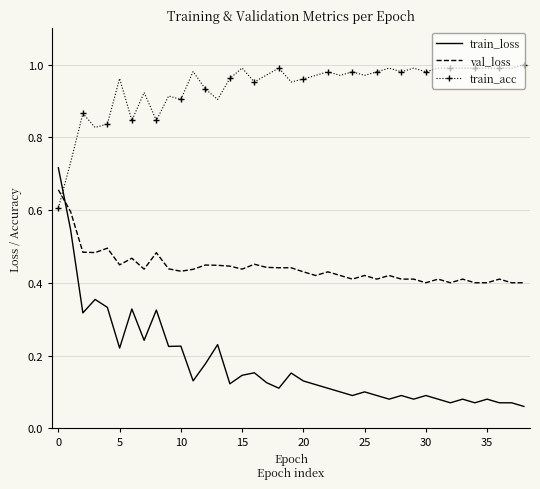

Which series has the largest range (max minus min)?

train_loss